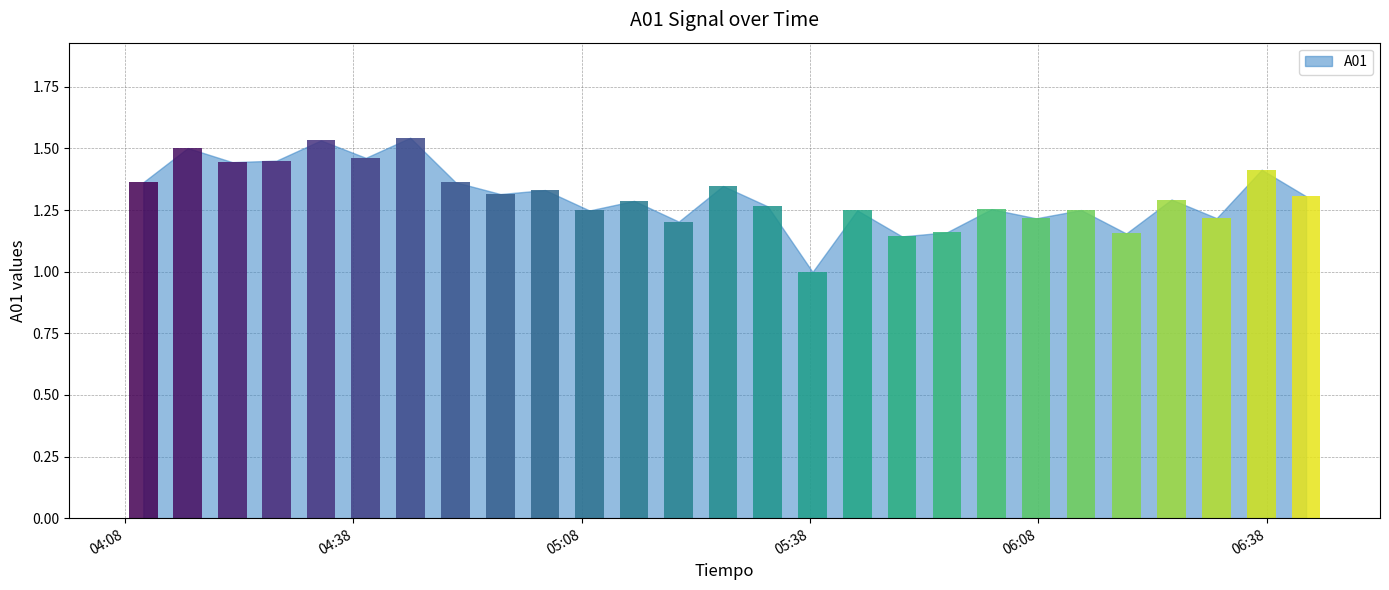

At which label does the data first exceed 1?

2020-09-14 04:10:24